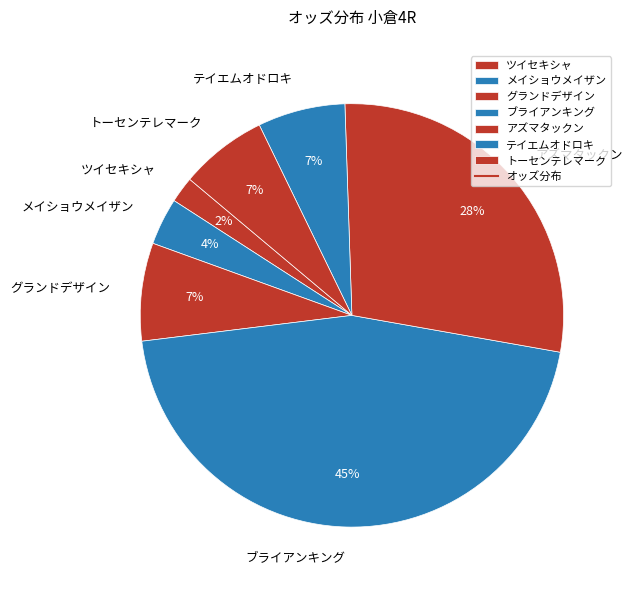

Is it true that ツイセキシャ is 2% of the pie?

True